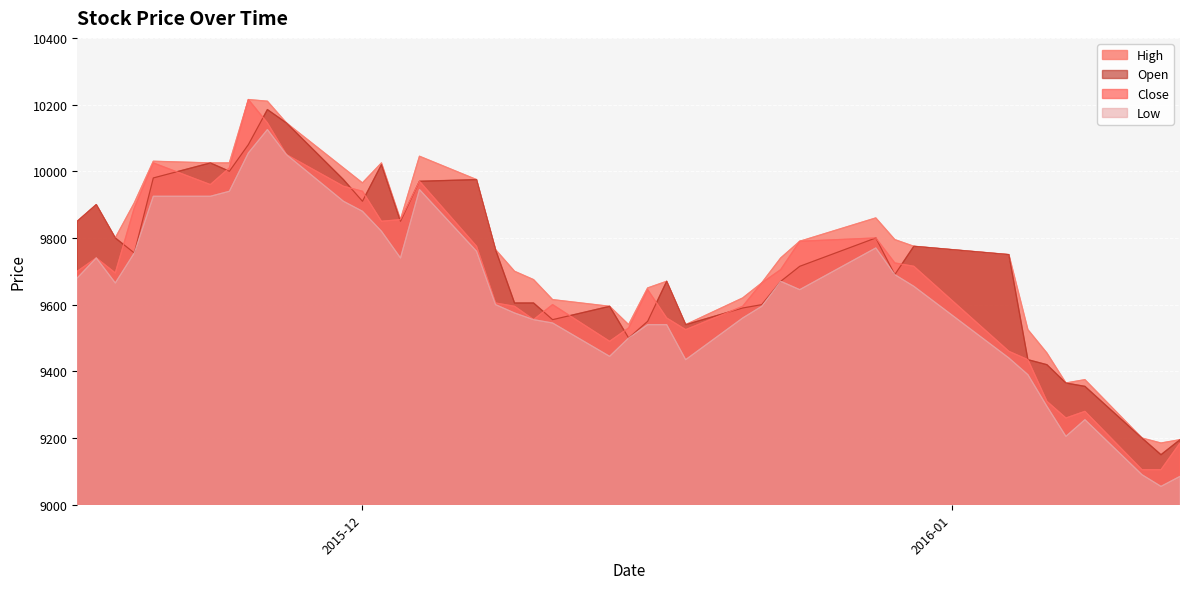

What is the maximum value shown in the chart?

10215